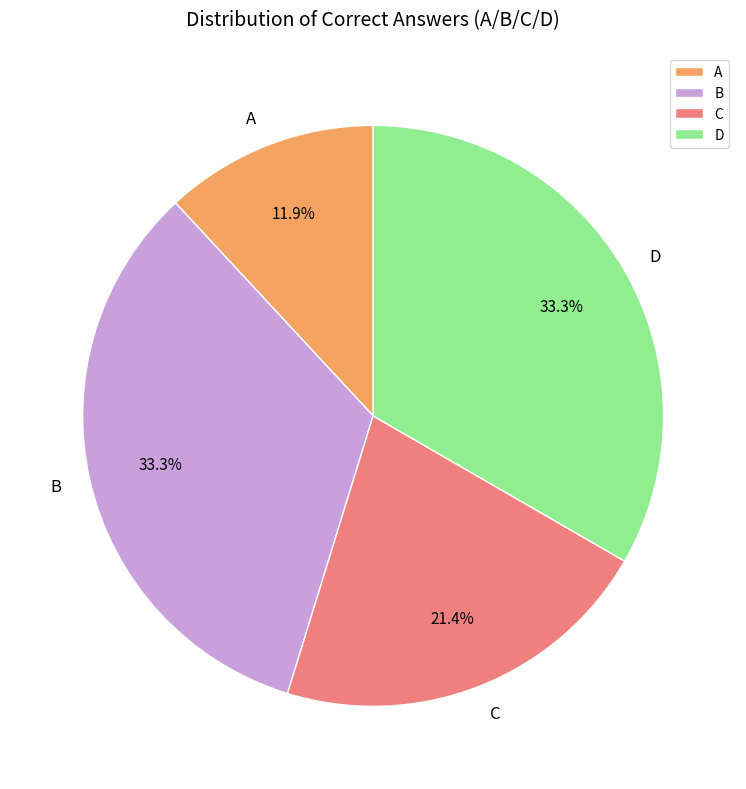

What is the total percentage of A and C?

33.3%